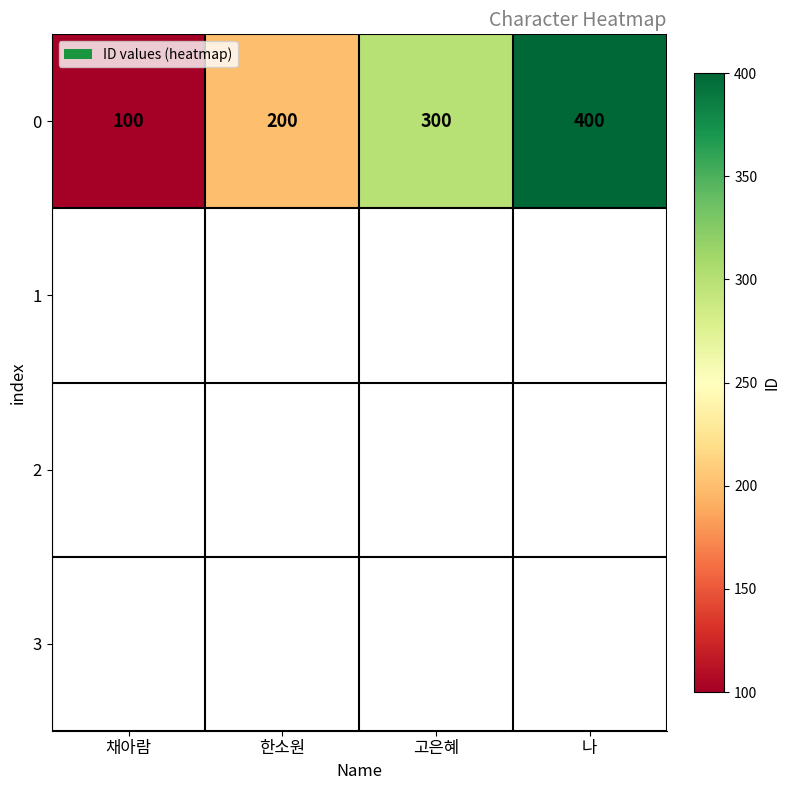

Which category has the highest value across all series?

나